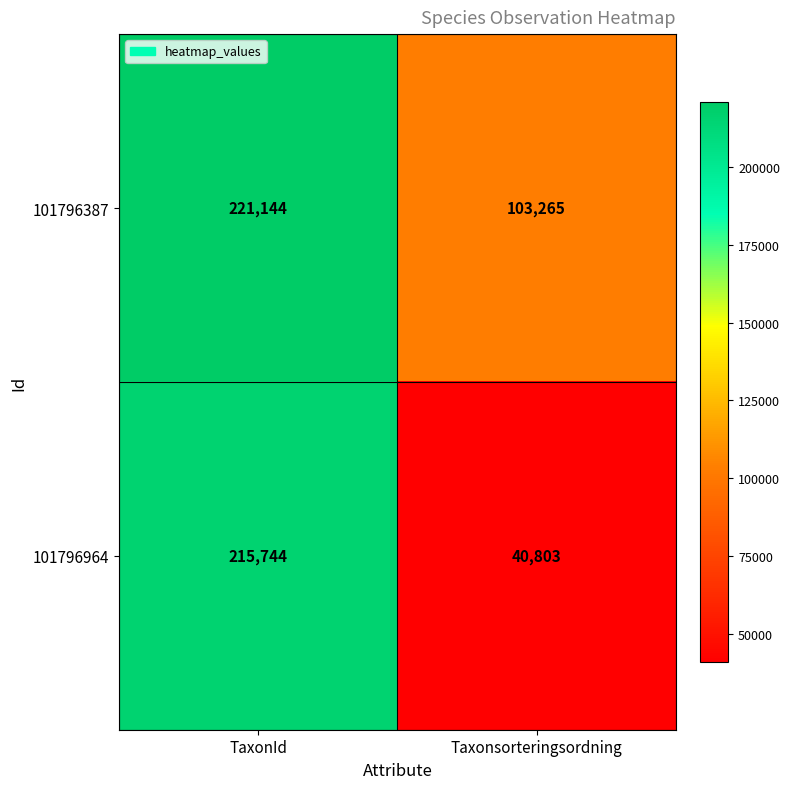

What value does the 101796964 series have at TaxonId, to the nearest 100?

215700